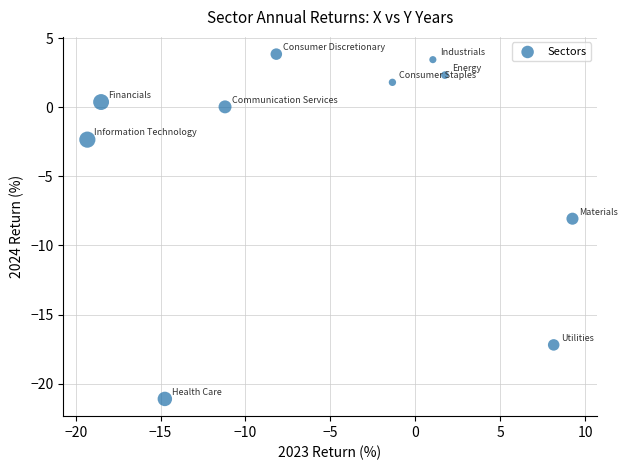

What is the average X value?

-5.3